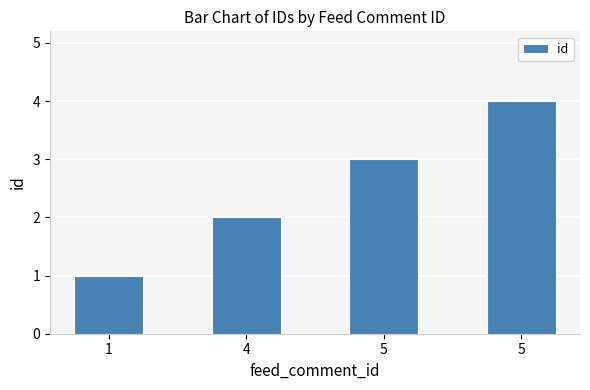

Reading left to right, extract all data points from this chart.

1	2	3	4